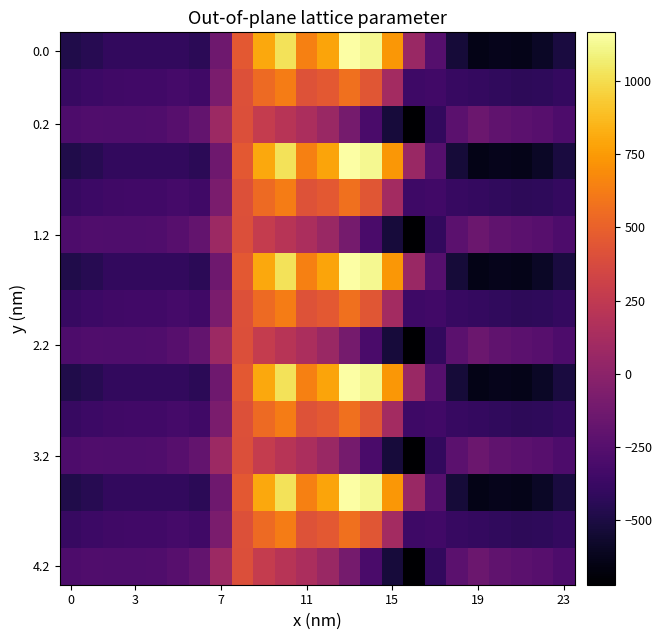

At which category is the sum across all series the highest?

10